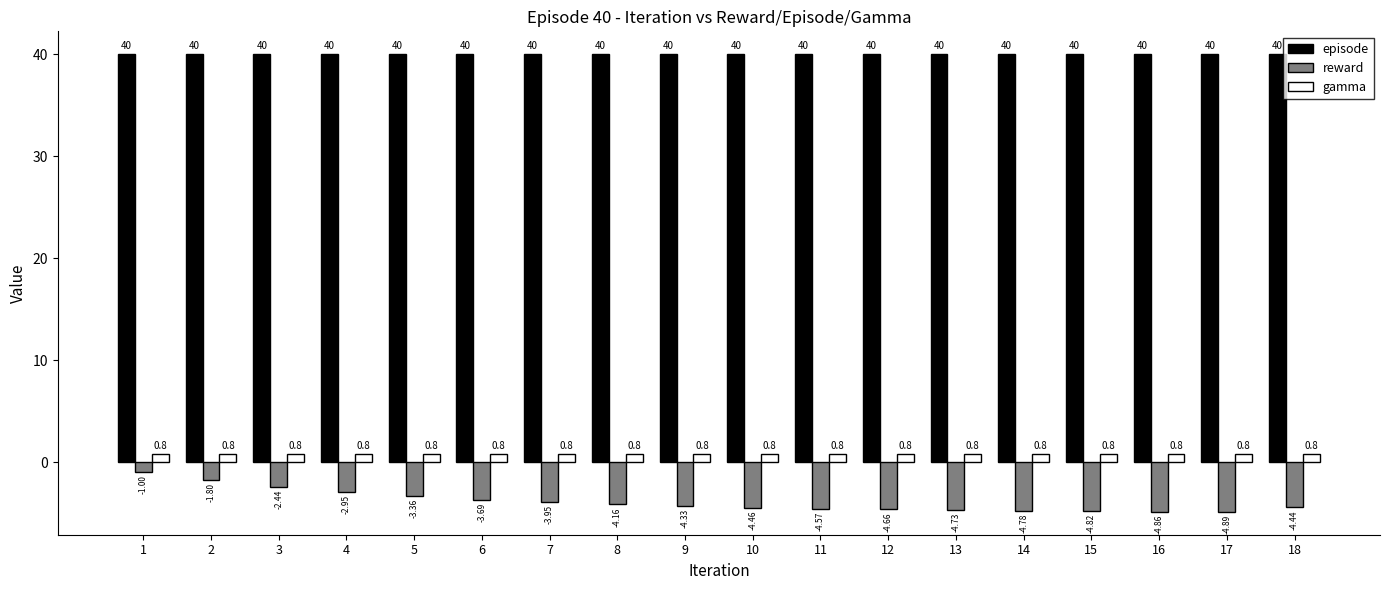

Which series has the largest range (max minus min)?

reward